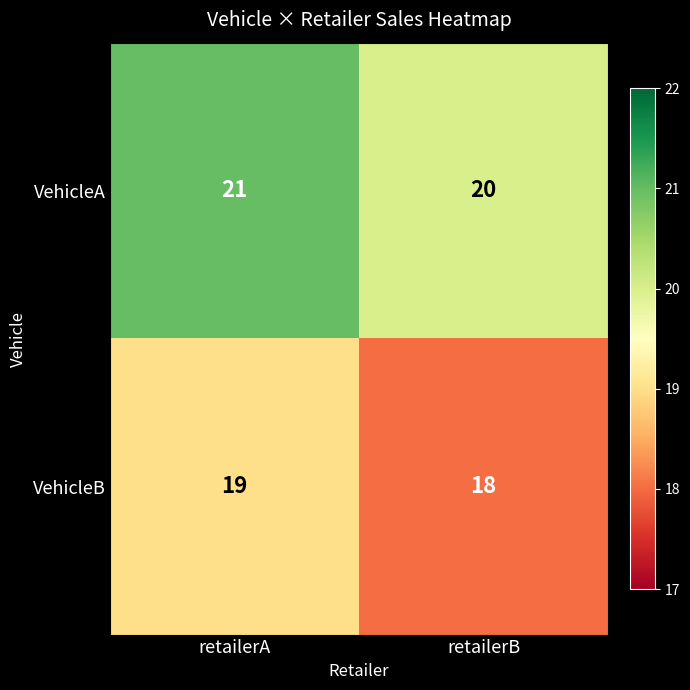

At which label is VehicleB closest to 18?

retailerB